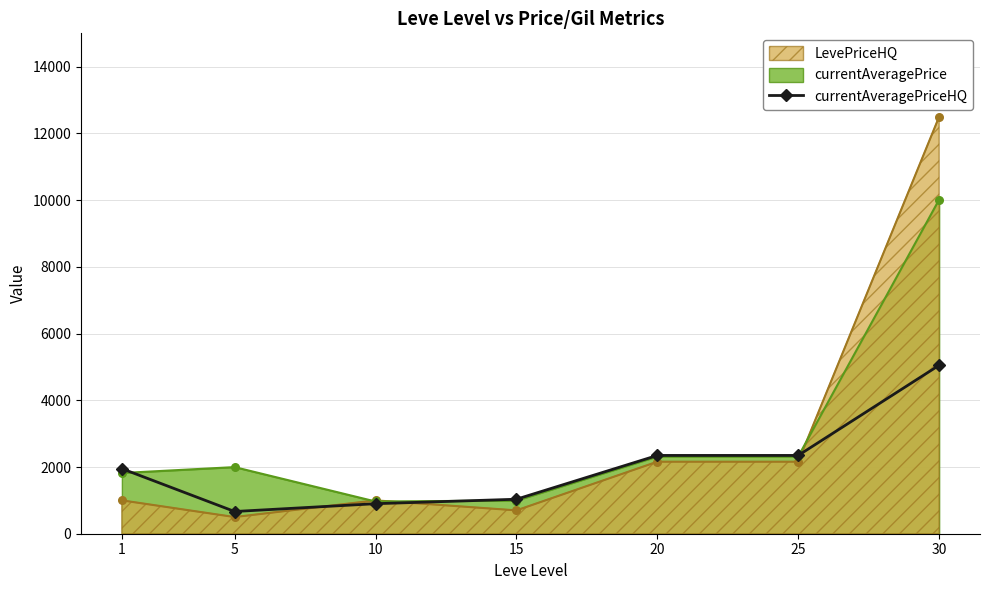

Which series changed the most between 5 and 20?

currentAveragePriceHQ